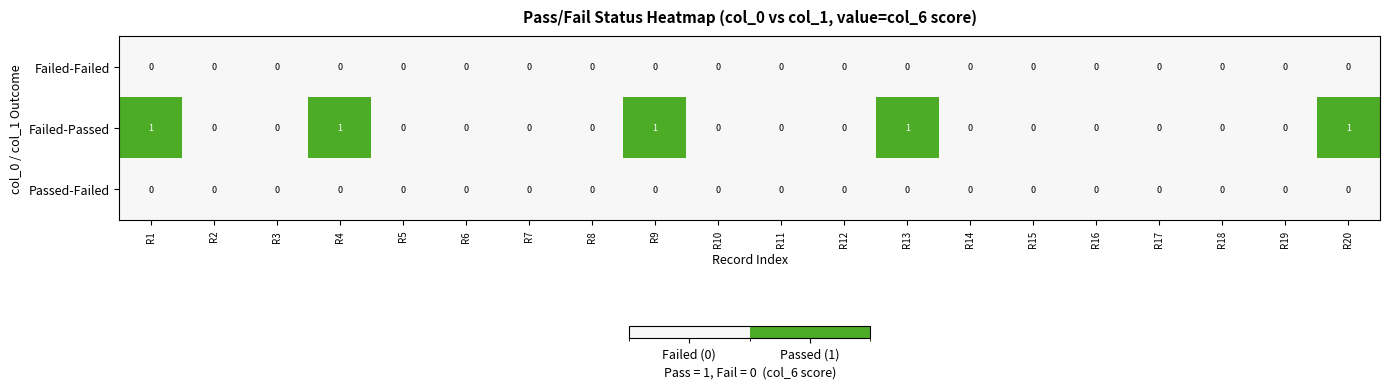

Which series has the largest total across all categories?

Failed-Passed